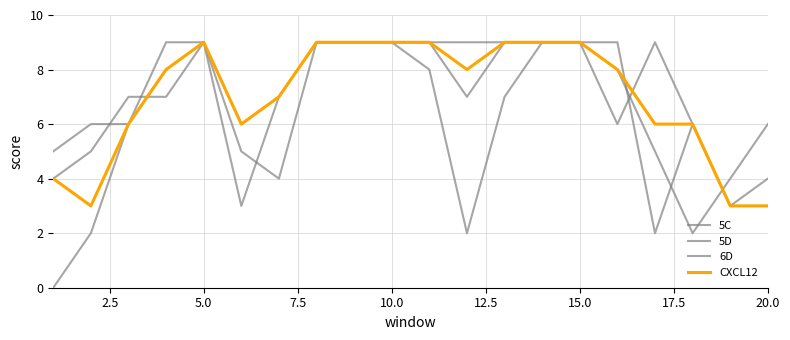

How many lines are shown in the chart?

4